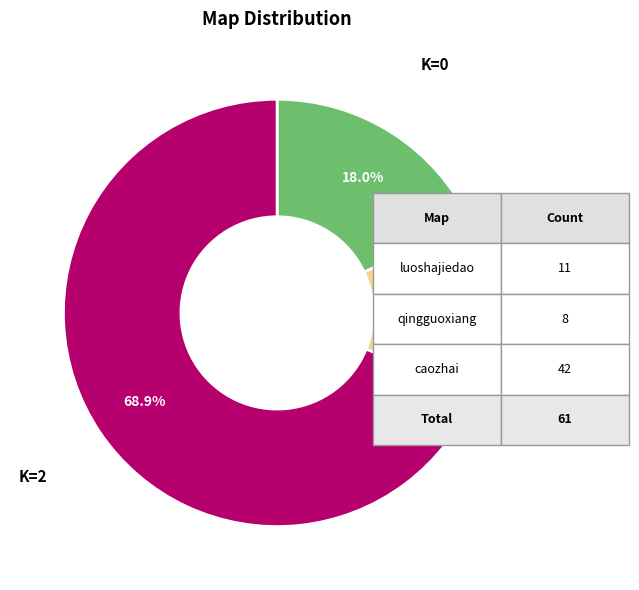

Count the number of slices in the pie.

3